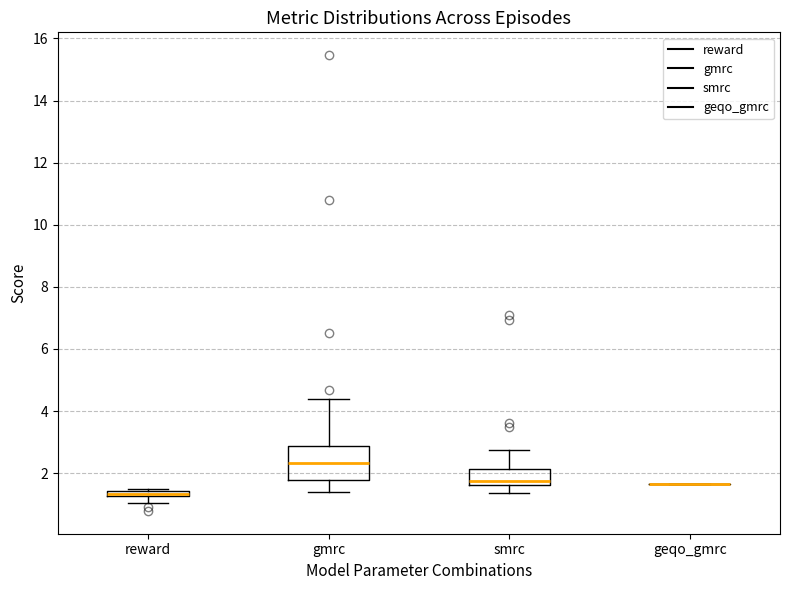

Which box is the tallest, from its lower edge to its upper edge?

gmrc